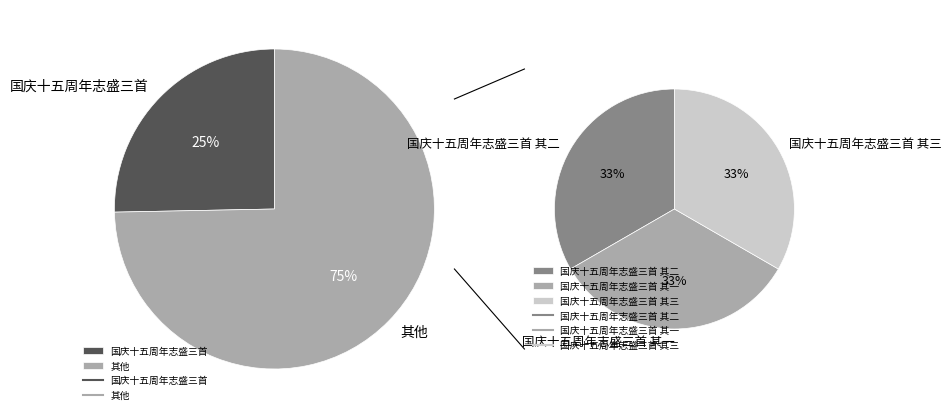

What is the ratio of the value at 国庆十五周年志盛三首 其二 to the value at 国庆十五周年志盛三首 其一?

1.0